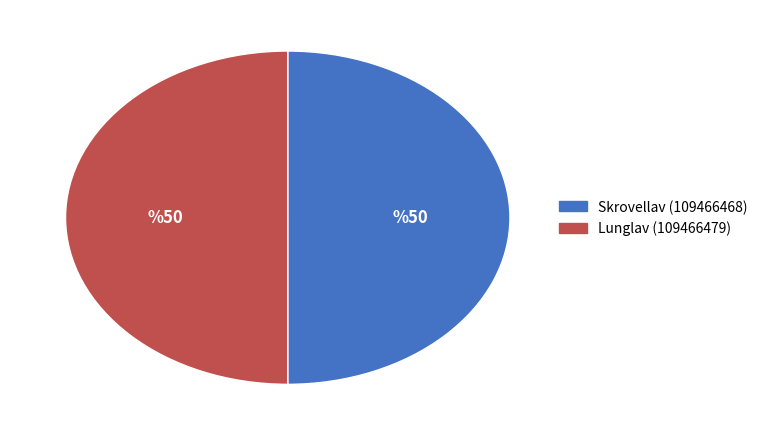

How many segments does this pie chart have?

2